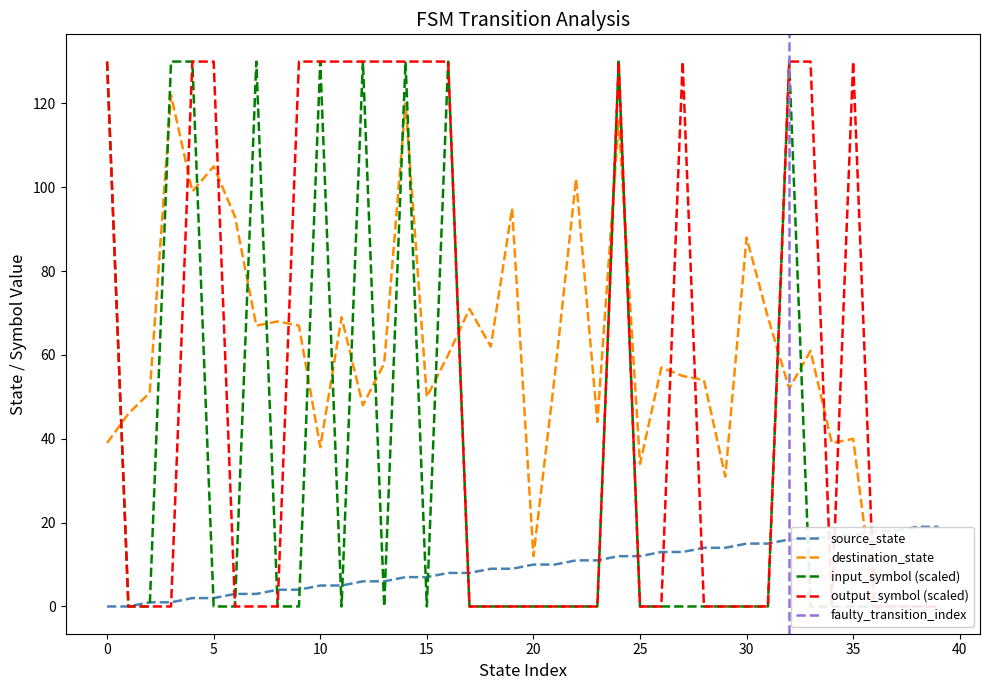

Where do input_symbol_a and destination_state first cross each other?

0 and 1